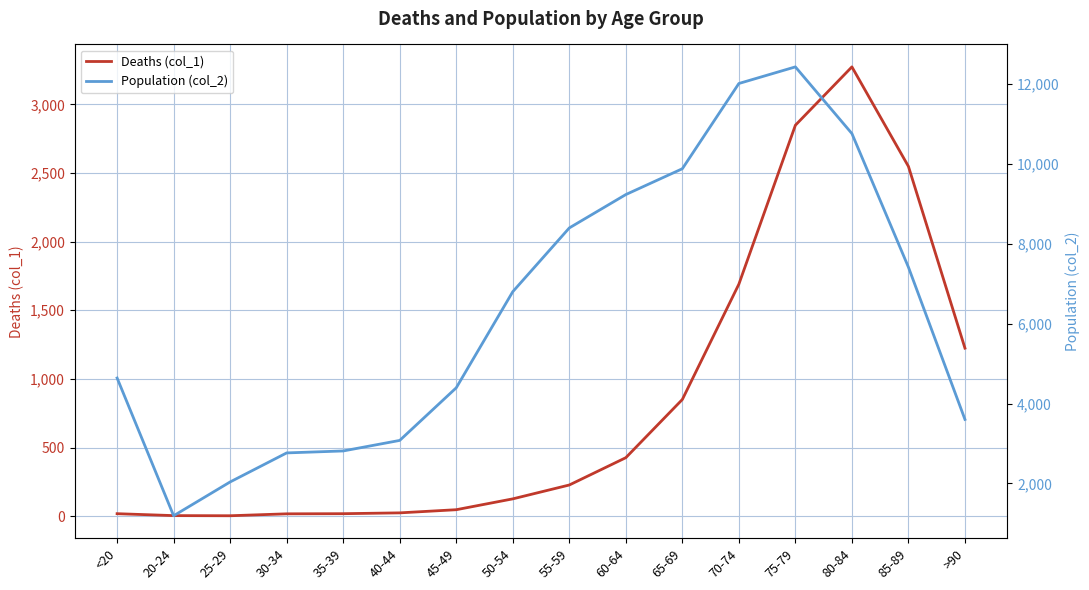

The value of Deaths (col_1) at 40-44 is 32. True or false?

False